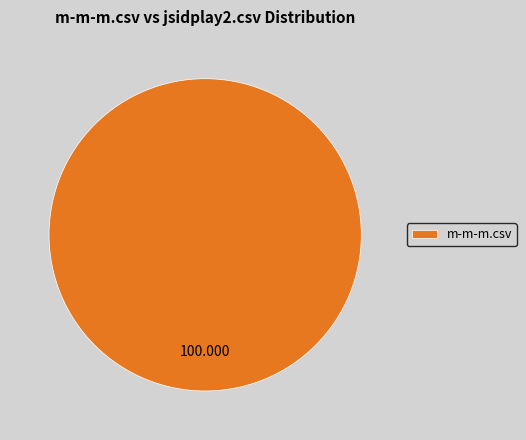

What is the majority slice?

m-m-m.csv